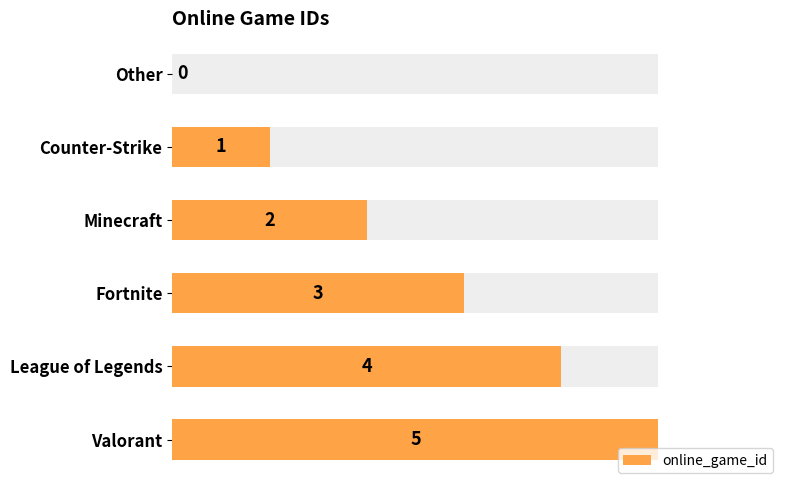

What is the change in value from Counter-Strike to League of Legends?

+3